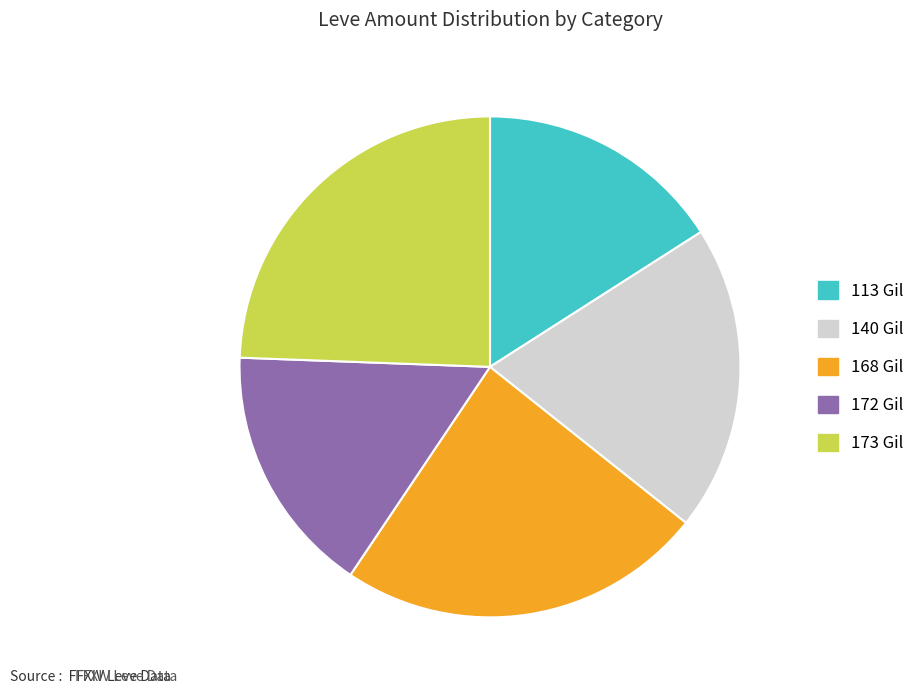

Does 173 Gil represent more than half of the total?

No